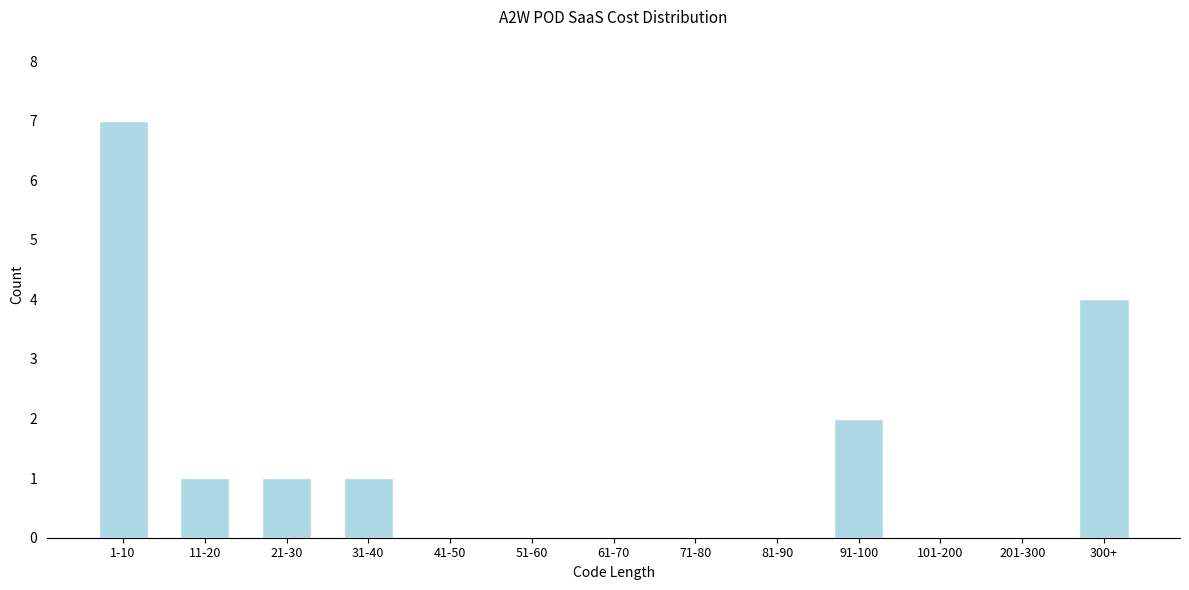

Reading right to left, transcribe all the data shown in this chart.

300+=4	201-300=0	101-200=0	91-100=2	81-90=0	71-80=0	61-70=0	51-60=0	41-50=0	31-40=1	21-30=1	11-20=1	1-10=7